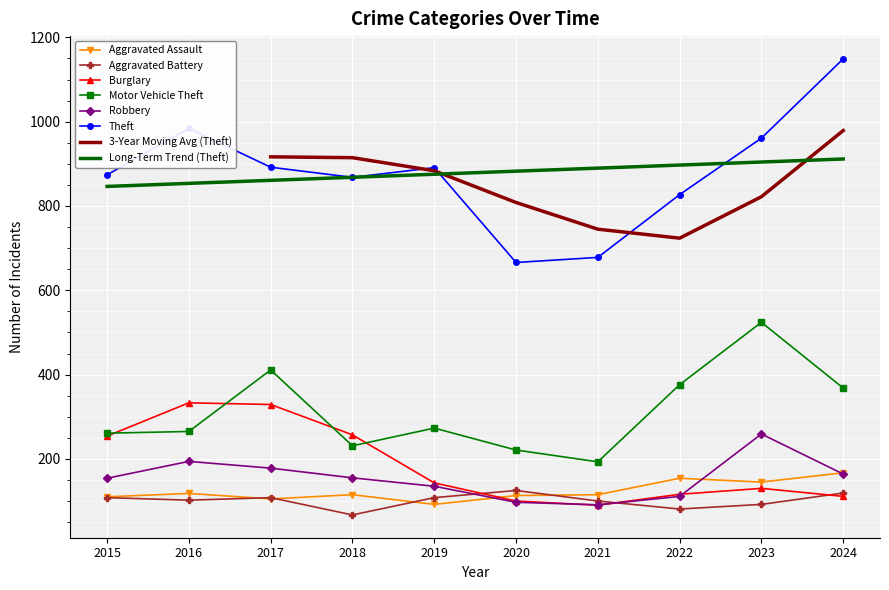

Read the Burglary value at 2023.

130.0